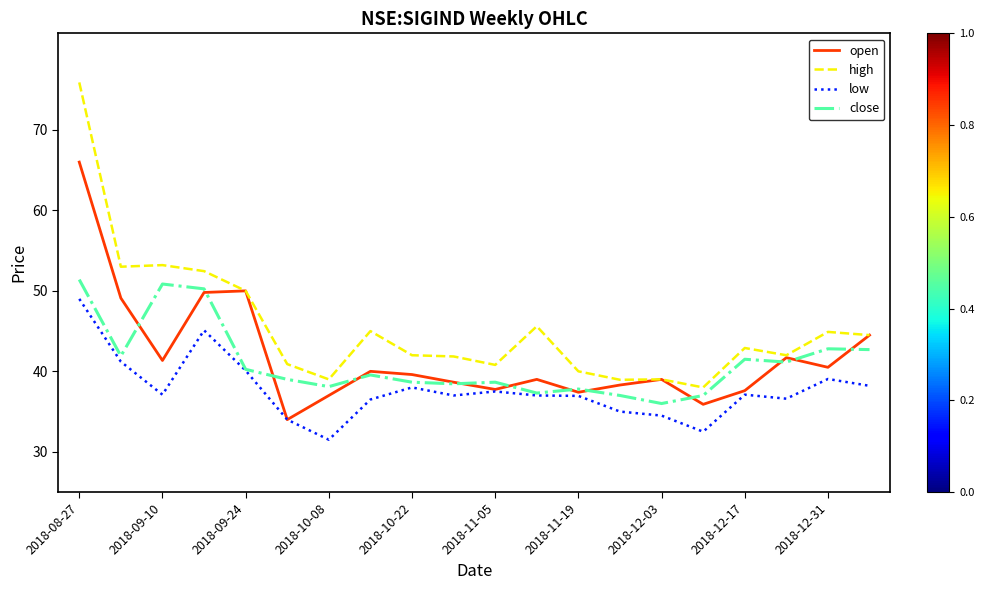

Which series has the widest spread of values?

high